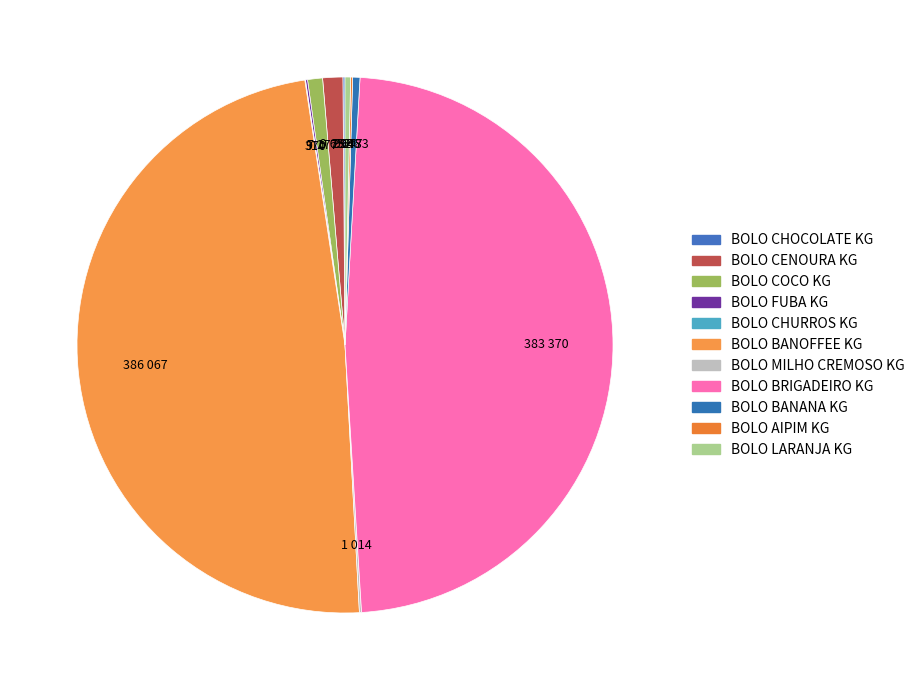

Combined, do BOLO FUBA KG and BOLO AIPIM KG account for over 50%?

No